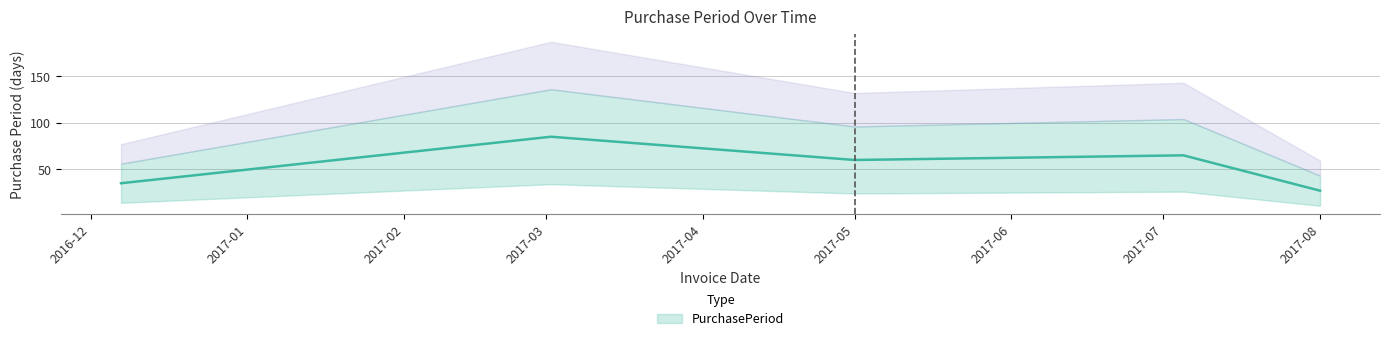

Which label corresponds to the smallest value in the chart?

2017-08